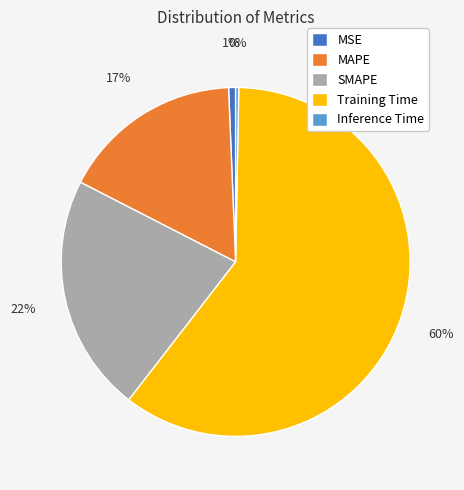

Is Training Time the majority of the pie?

Yes